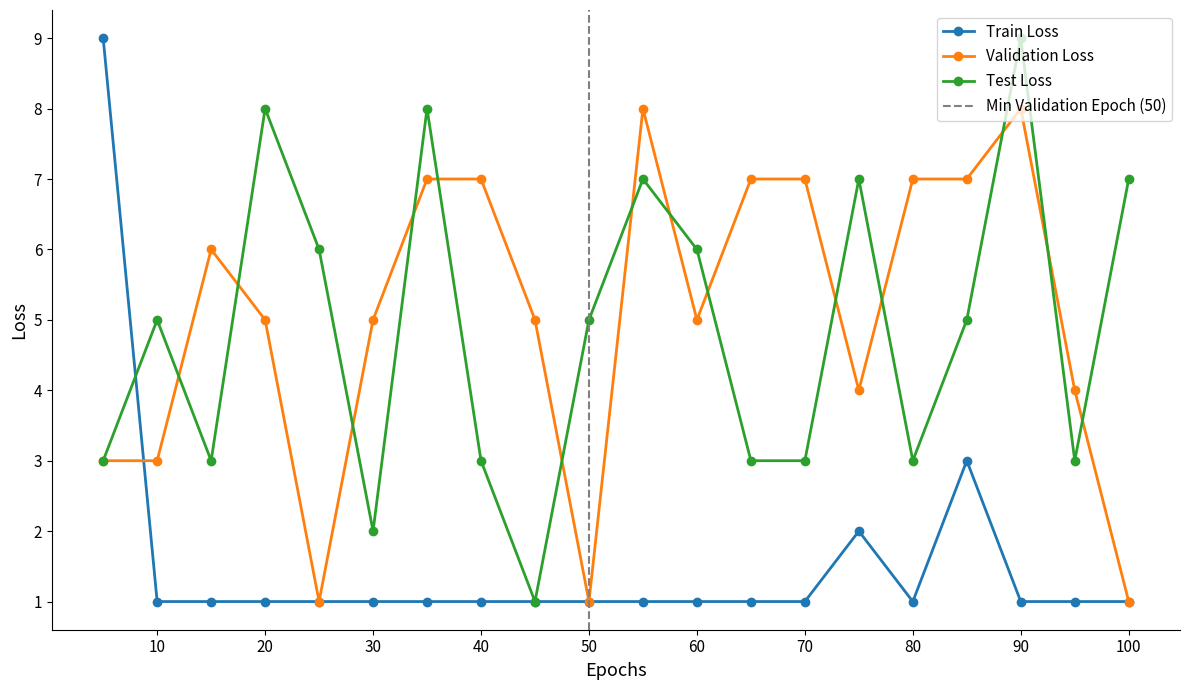

Reading left to right, transcribe all the data shown in this chart.

Train Loss: 9	1	1	1	1	1	1	1	1	1	1	1	1	1	2	1	3	1	1	1
Validation Loss: 3	3	6	5	1	5	7	7	5	1	8	5	7	7	4	7	7	8	4	1
Test Loss: 3	5	3	8	6	2	8	3	1	5	7	6	3	3	7	3	5	9	3	7